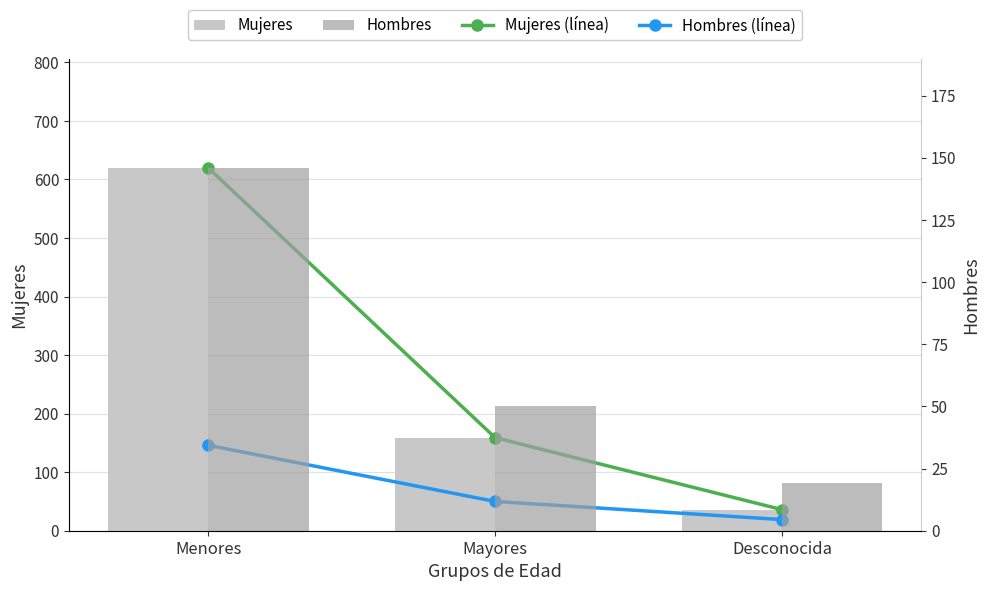

Between Mayores and Desconocida, which series saw the biggest shift?

Mujeres (línea)